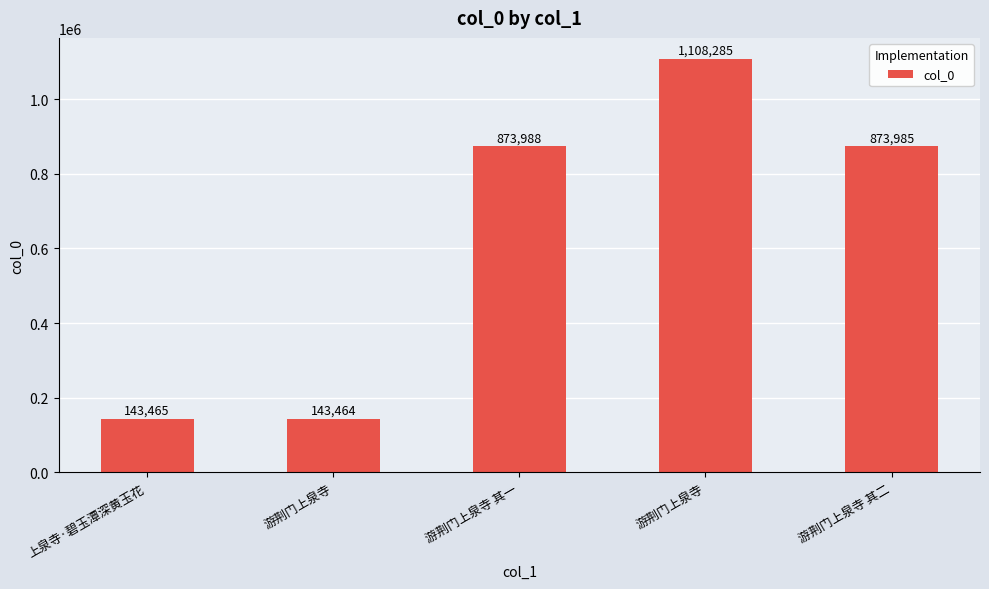

Reading left to right, extract all data points from this chart.

上泉寺·碧玉潭深黄玉花=143465	游荆门上泉寺=143464	游荆门上泉寺 其一=873988	游荆门上泉寺=1108285	游荆门上泉寺 其二=873985